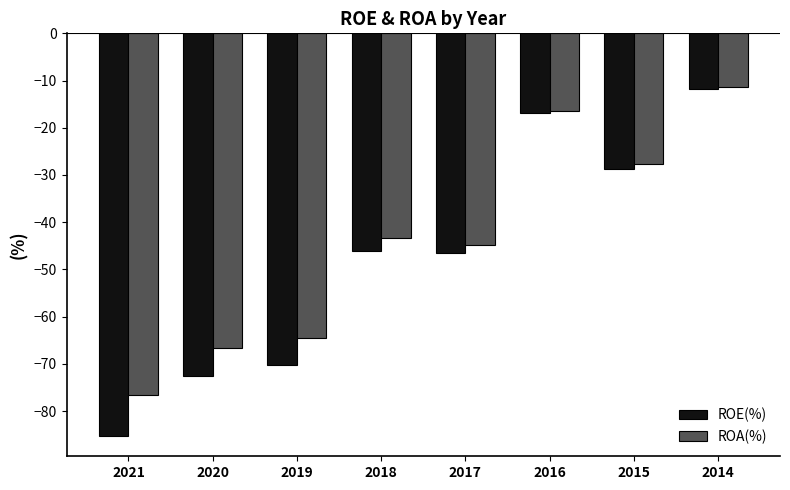

Which series has the largest total across all categories?

ROA(%)